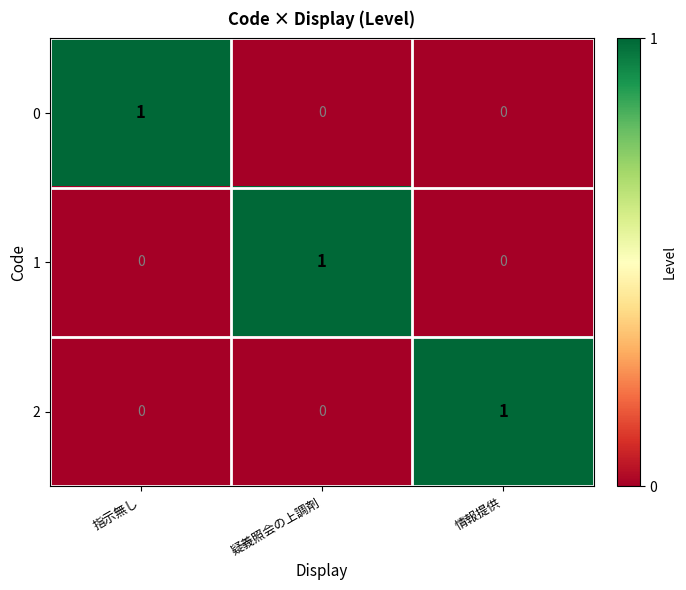

What is the spread (max minus min) of values at 指示無し?

1